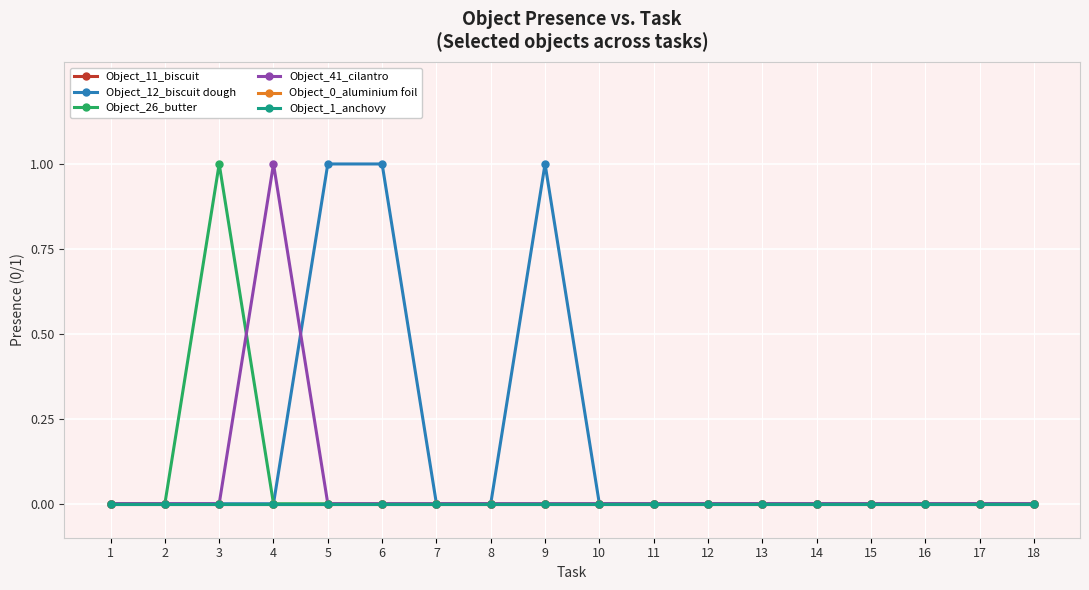

How many lines are shown in the chart?

6